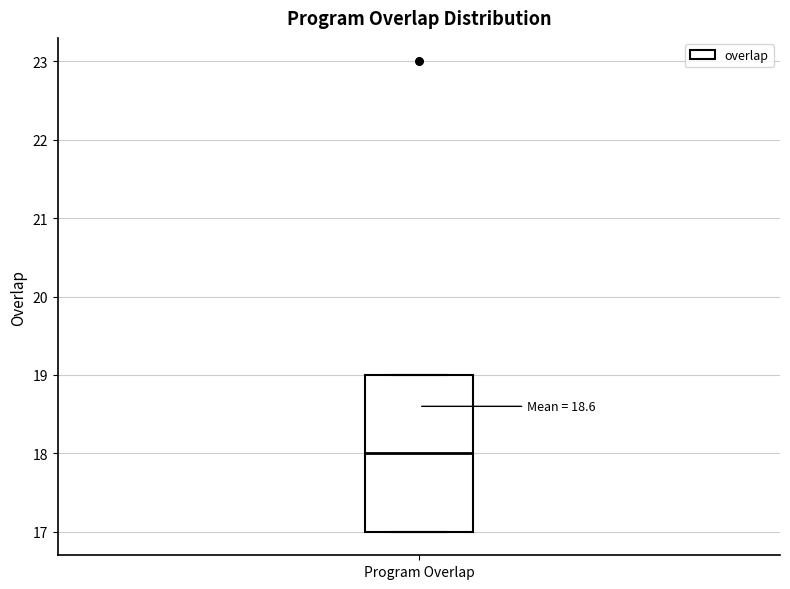

Read this box plot against the y-axis: the position of the median line, the range covered by the box, and the ends of both whiskers. The values are not printed on the chart, so give them approximately, as read against the axis.

median 18, box 17 to 19, whiskers 17 to 19